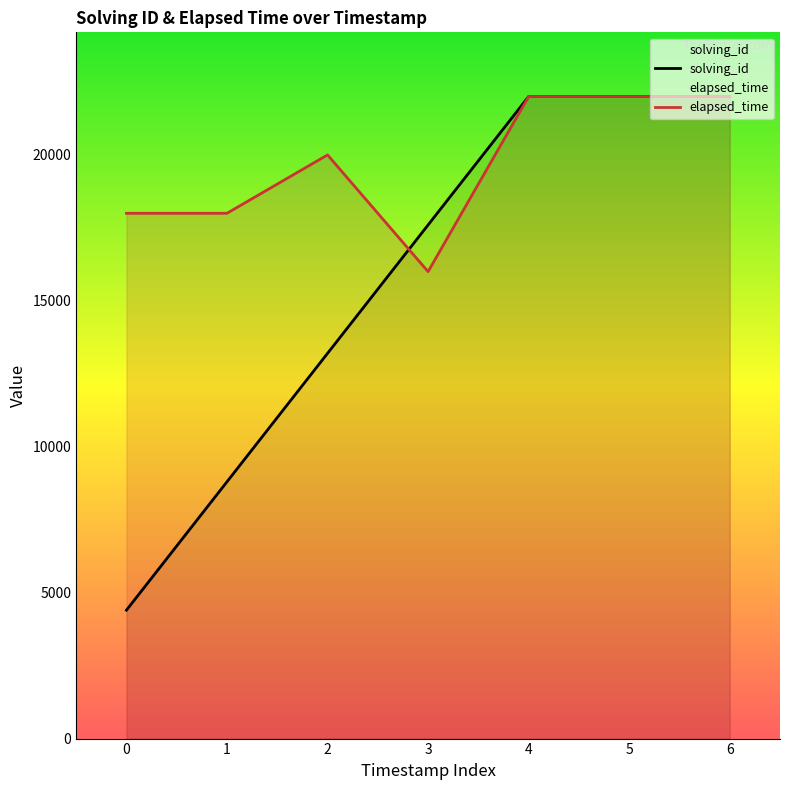

Rank the series by their maximum value, from lowest to highest.

solving_id, elapsed_time